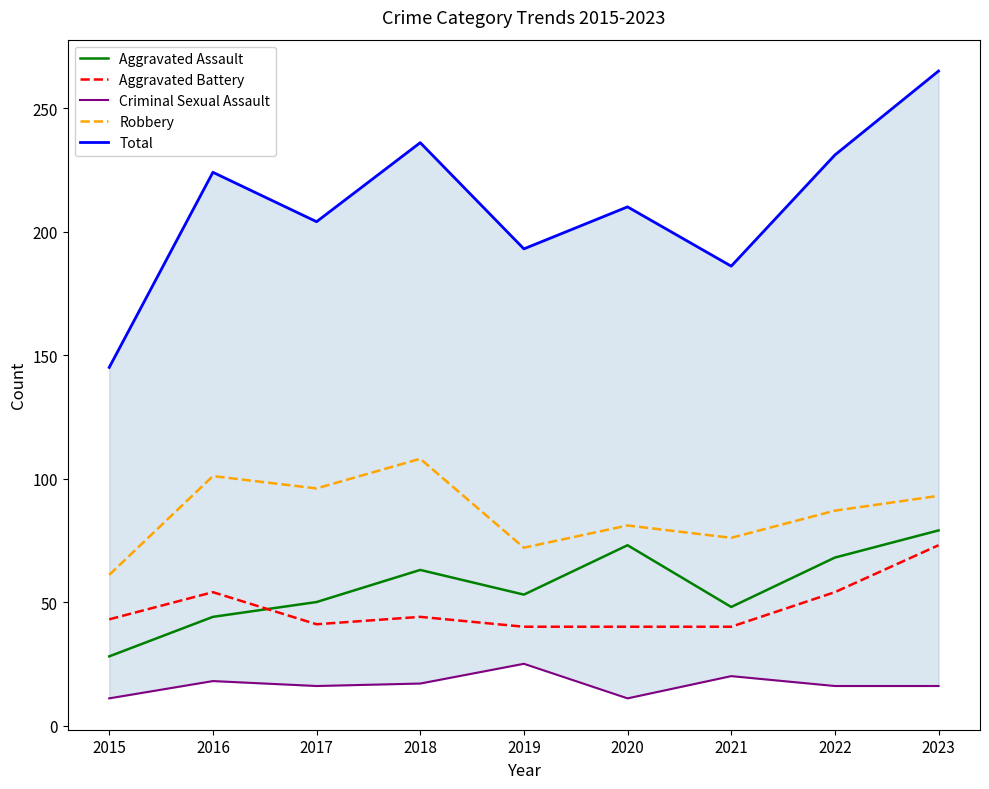

What is the value of the Aggravated Battery point at the 9th from the left?

73